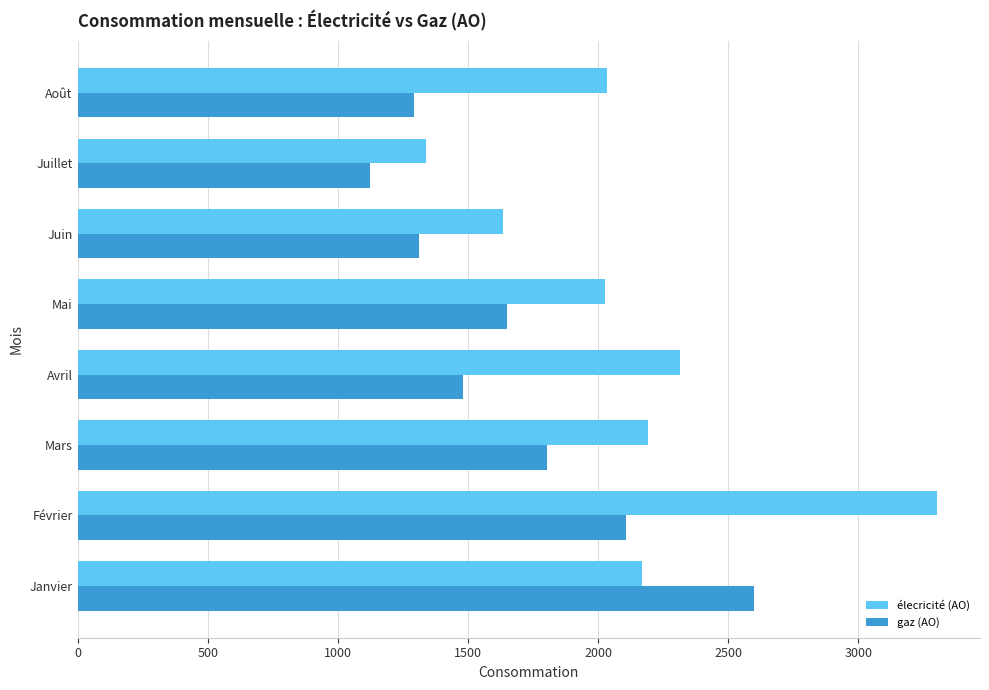

What is the maximum value shown in the chart?

3302